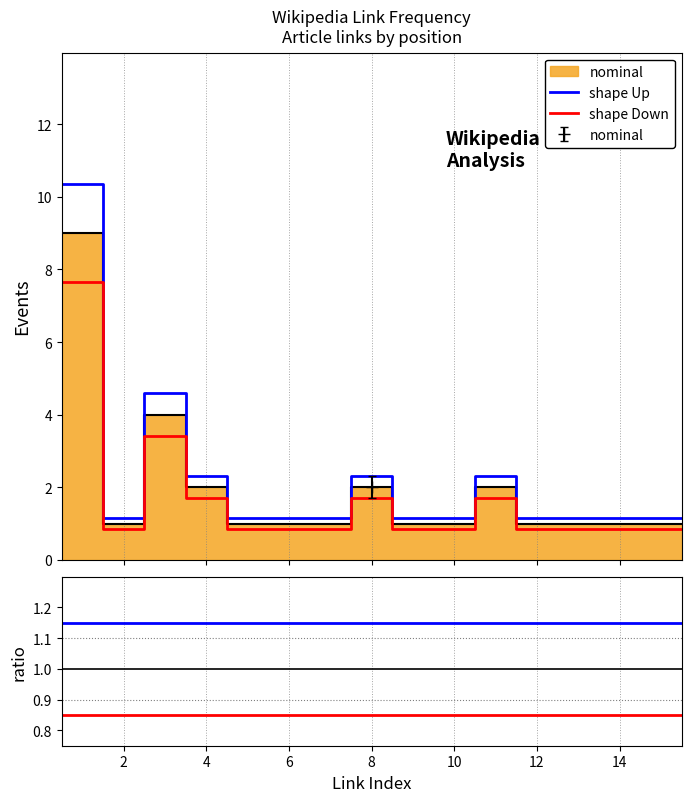

True or false: shape Down has more than 2 points higher than both neighbors.

False